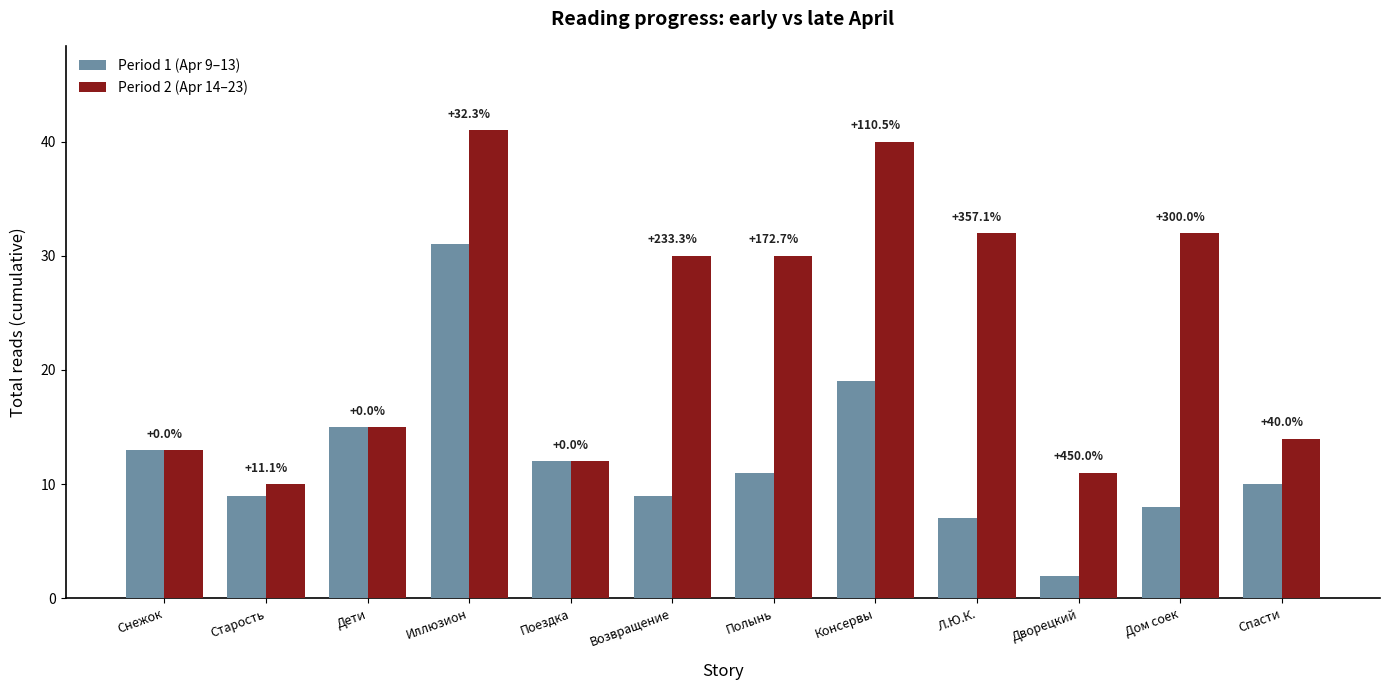

What is the sum of all Period 1 (Apr 9–13) values?

146